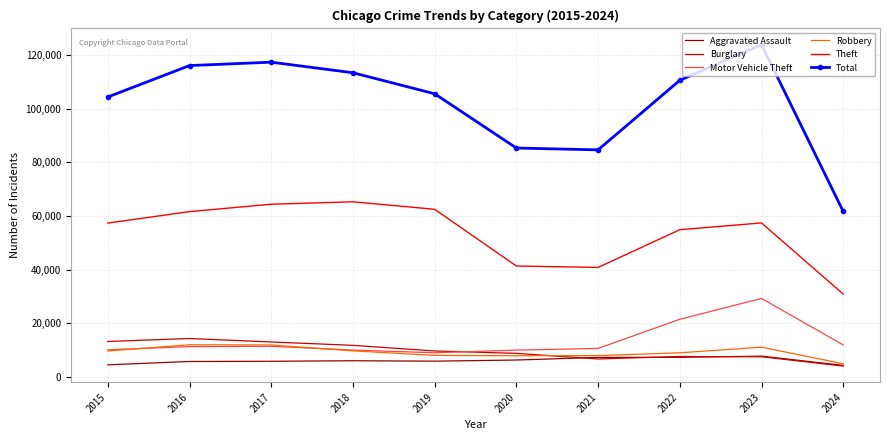

What are all the series names shown in the legend?

Aggravated Assault, Burglary, Motor Vehicle Theft, Robbery, Theft, Total